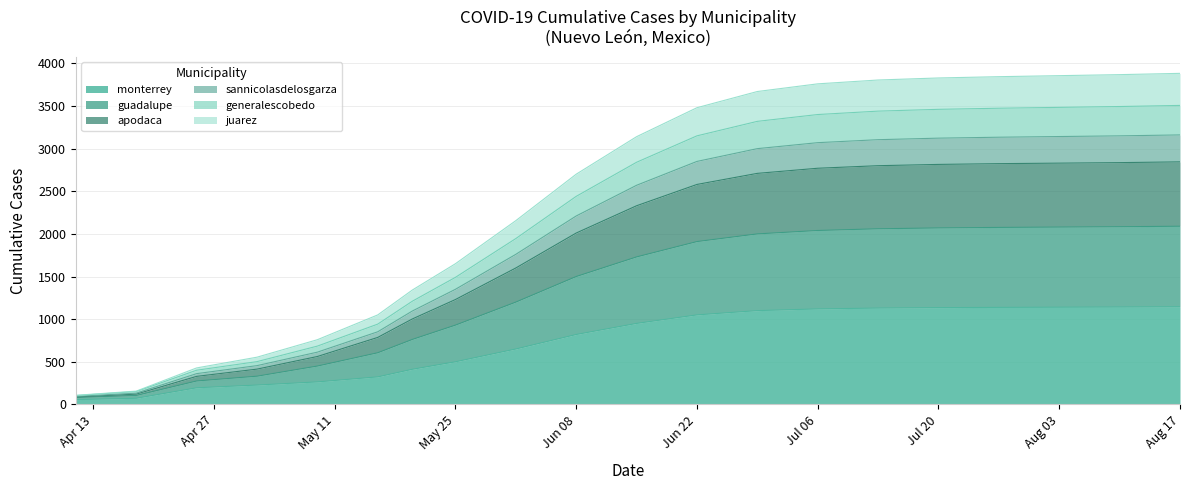

What is the difference between the highest and lowest values at 2020-04-18?

84